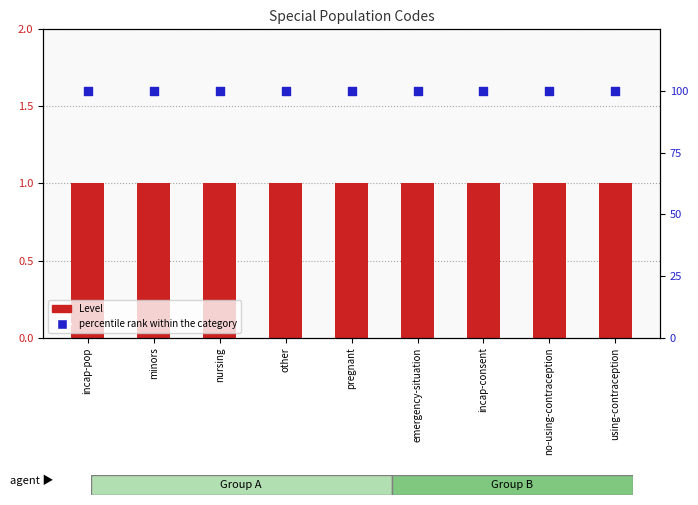

Is the value of percentile rank within the category at using-contraception greater than the value of Level at no-using-contraception?

Yes